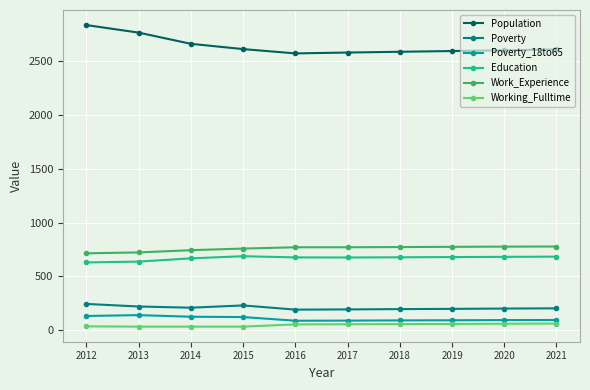

Which series changed the most between 2012 and 2017?

Population